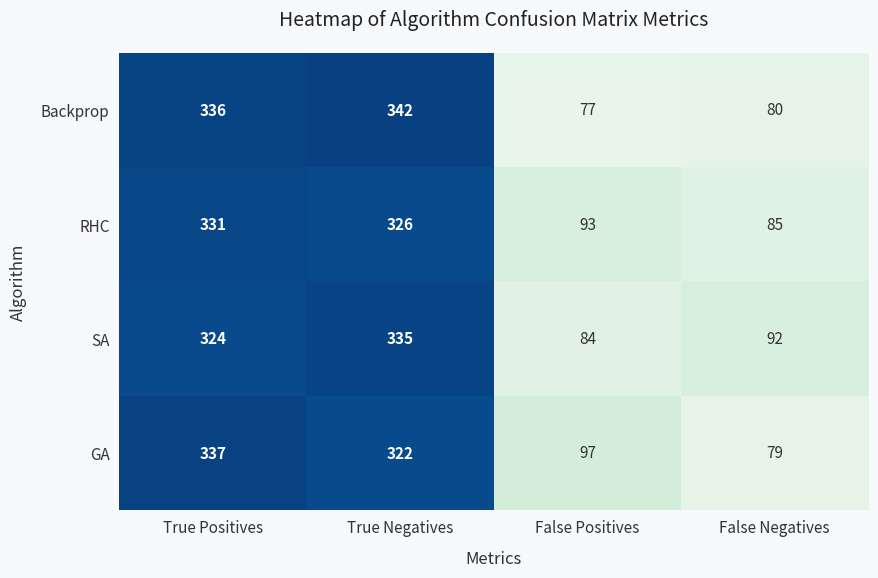

At which category is the sum across all series the highest?

True Positives